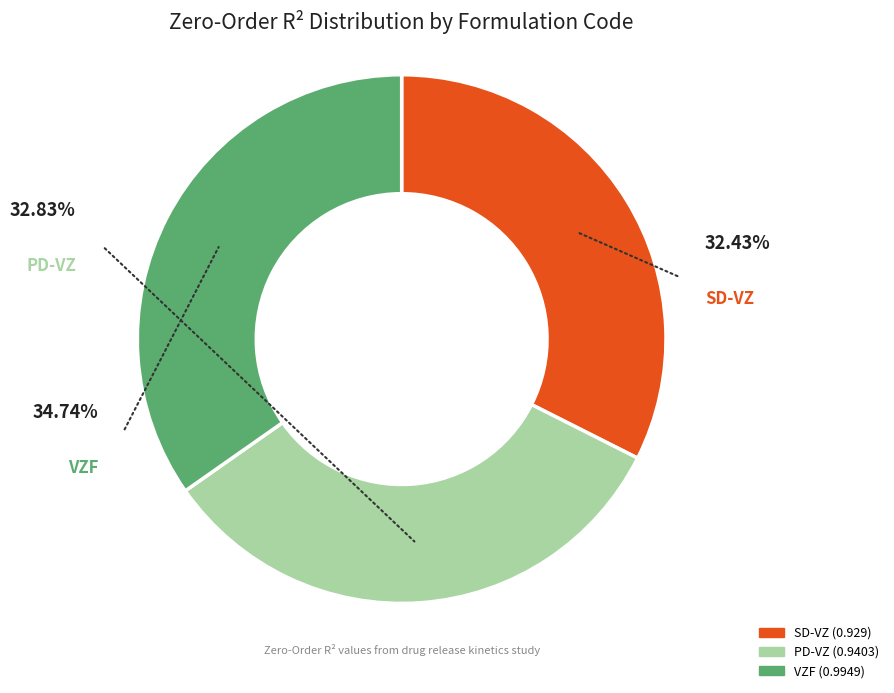

To the nearest percent, what is the difference between the largest and smallest slice percentages?

2%